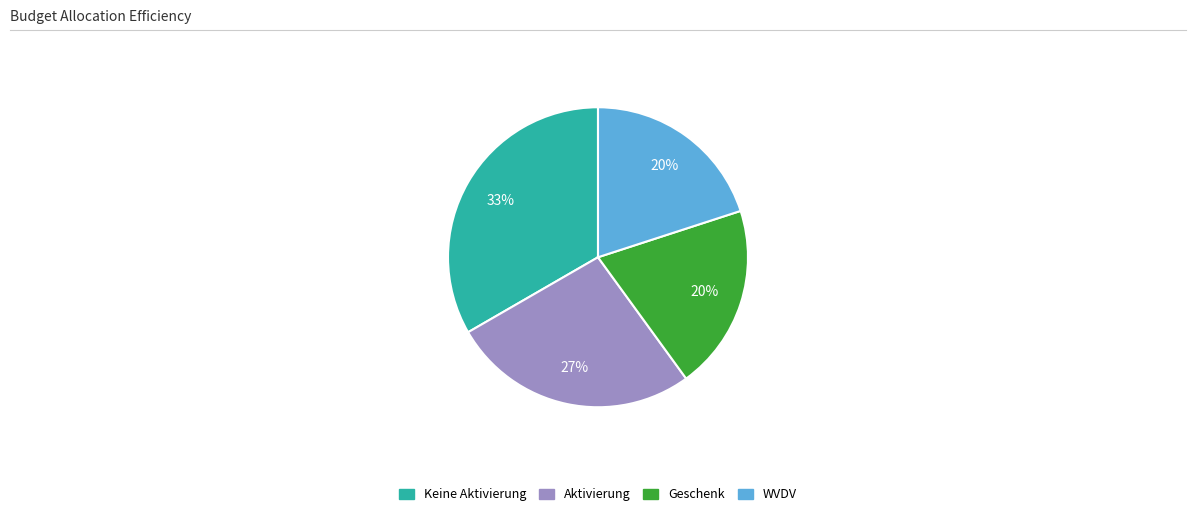

Does any single category account for the majority?

No